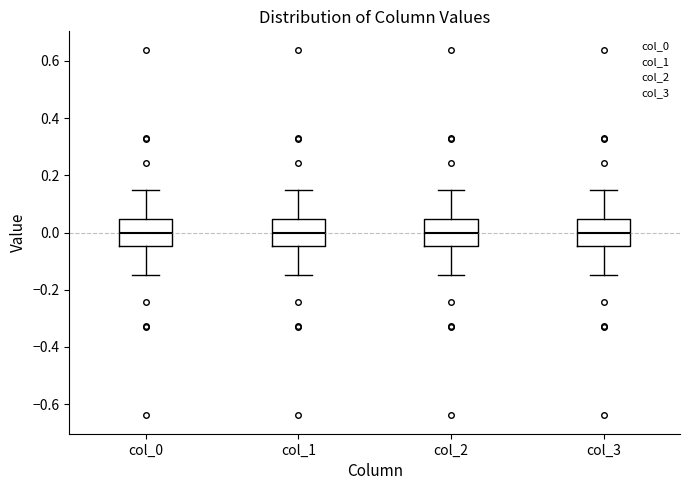

Reading left to right, read every box against the y-axis: the position of its median line, the range the box covers, and the ends of its whiskers. The values are not printed on the chart, so give them approximately, as read against the axis.

col_0: median 0.00, box -0.04 to 0.04, whiskers -0.14 to 0.14
col_1: median 0.00, box -0.04 to 0.04, whiskers -0.14 to 0.14
col_2: median 0.00, box -0.04 to 0.04, whiskers -0.14 to 0.14
col_3: median 0.00, box -0.04 to 0.04, whiskers -0.14 to 0.14